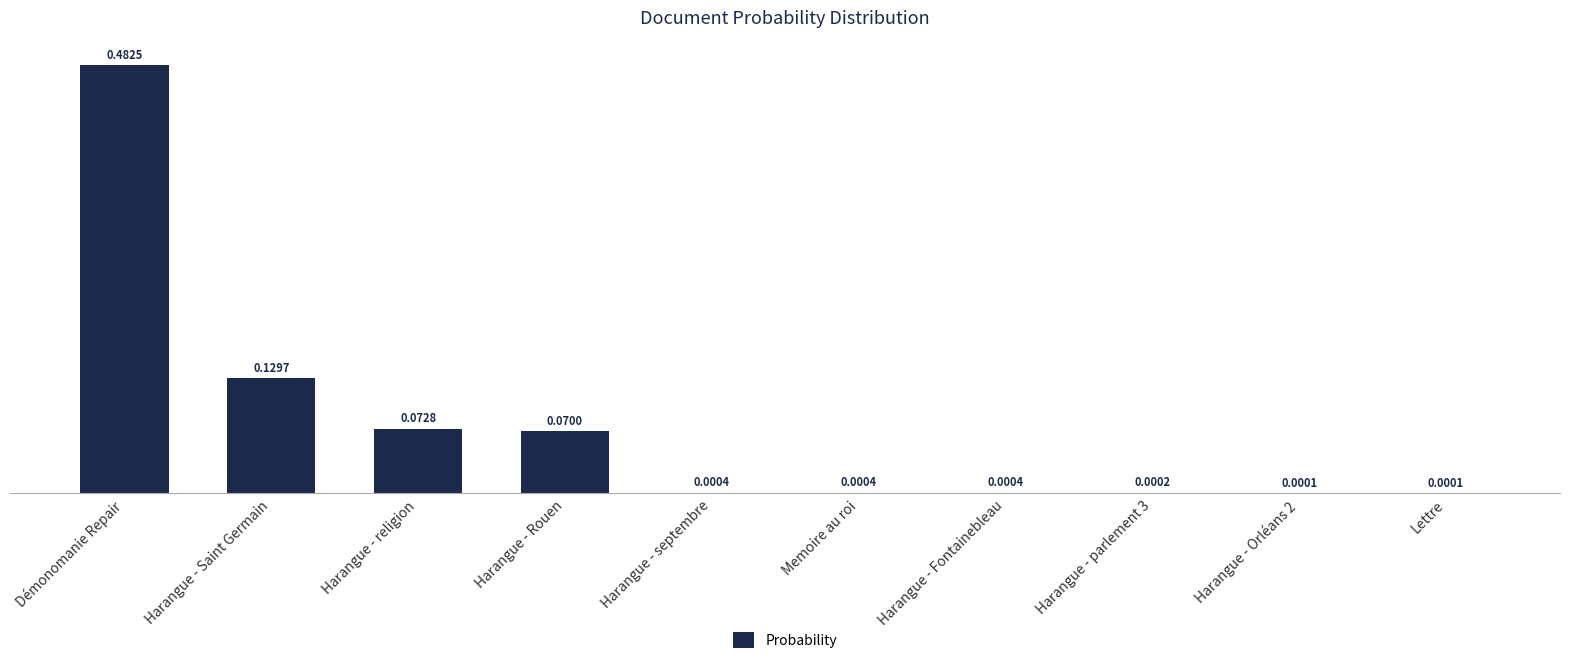

What is the sum of all values?

0.8